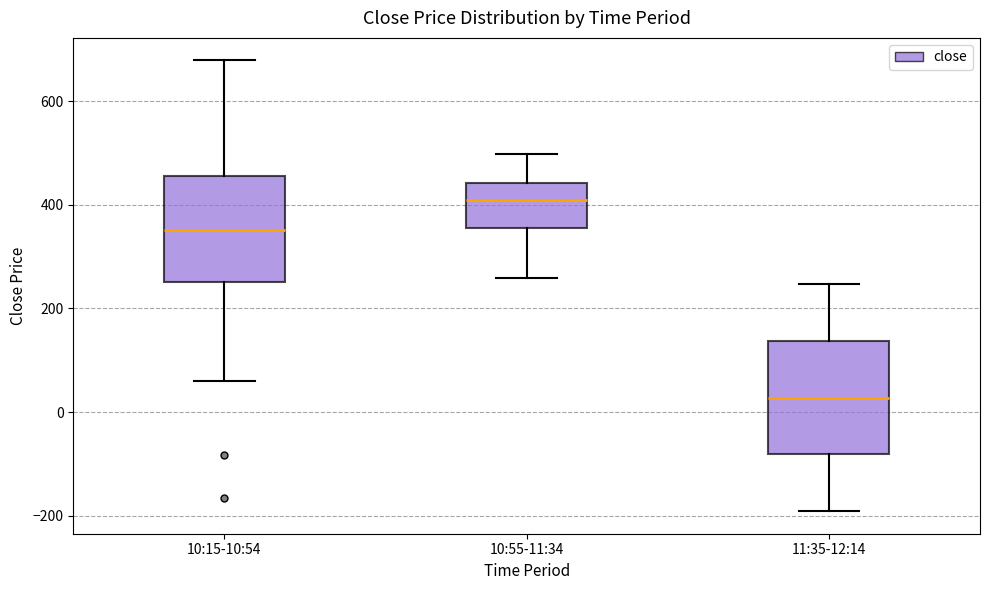

Reading left to right, transcribe this box plot: for each box, give where its median line is, the range the box spans, and where its two whiskers end, as read against the y-axis. The values are not printed on the chart, so give them approximately, as read against the axis.

10:15-10:54: median 360, box 260 to 460, whiskers 60 to 680
10:55-11:34: median 400, box 360 to 440, whiskers 260 to 500
11:35-12:14: median 20, box -80 to 140, whiskers -200 to 240